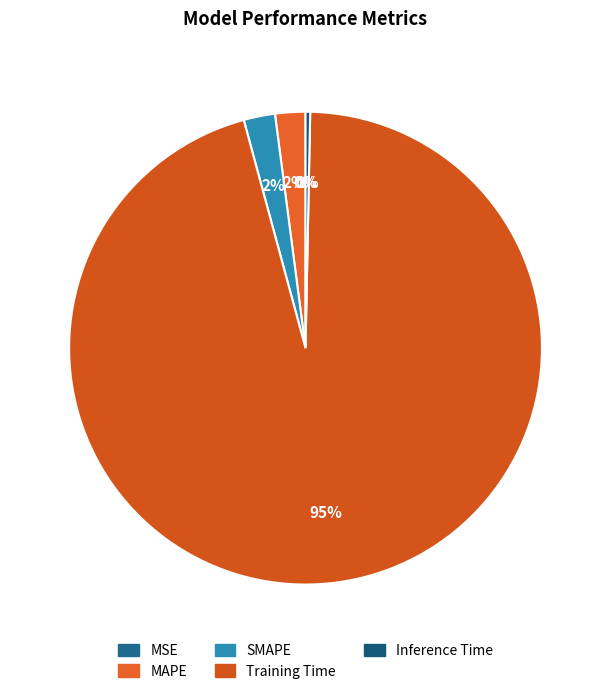

What percentage is the Training Time slice, to the nearest percent?

95%